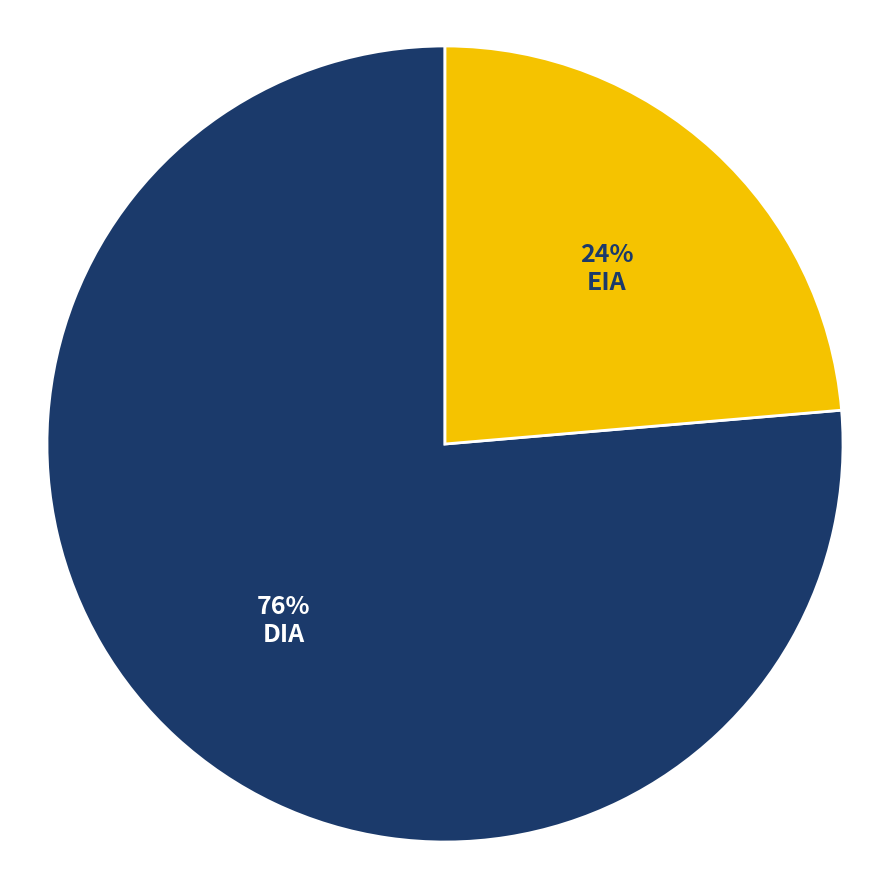

To the nearest percent, what percentage of the pie is DIA?

76%